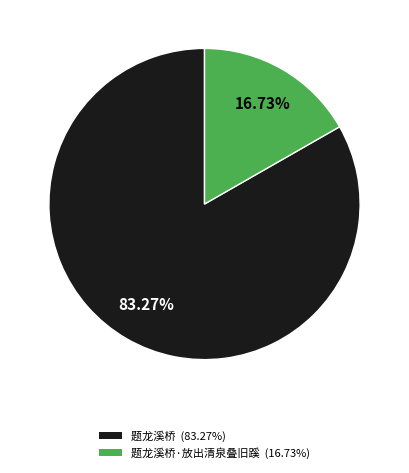

Does any single category account for the majority?

Yes